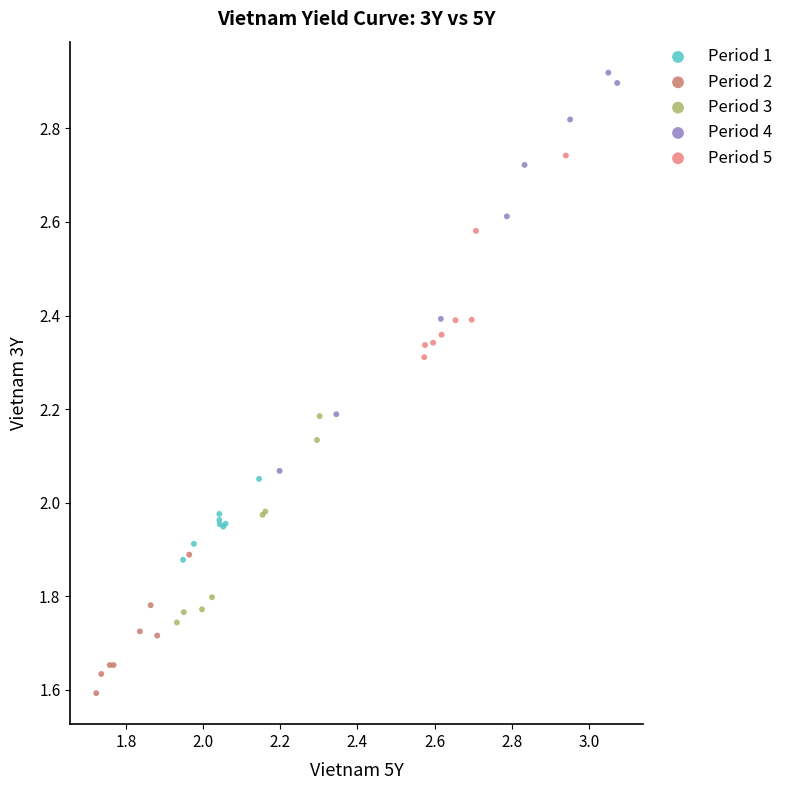

What are all the series names shown in the legend?

Period 1, Period 2, Period 3, Period 4, Period 5